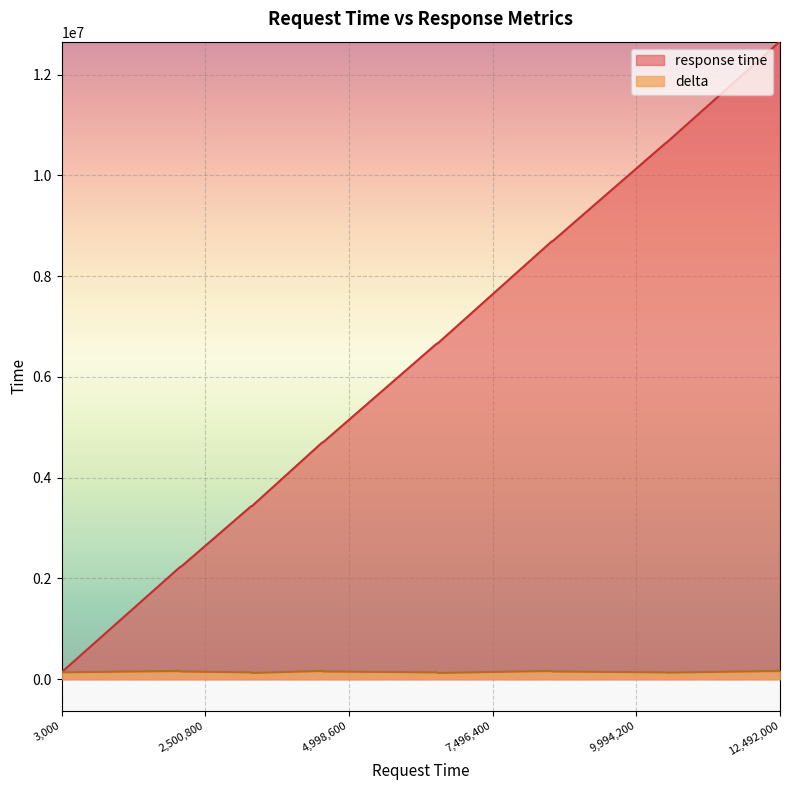

Rank the categories by delta value from lowest to highest.

3315000, 6543000, 3306000, 6534000, 10518000, 3000, 3297000, 6525000, 10509000, 2082000, 4548000, 8538000, 2073000, 4539000, 8529000, 12492000, 2064000, 4530000, 8520000, 12483000